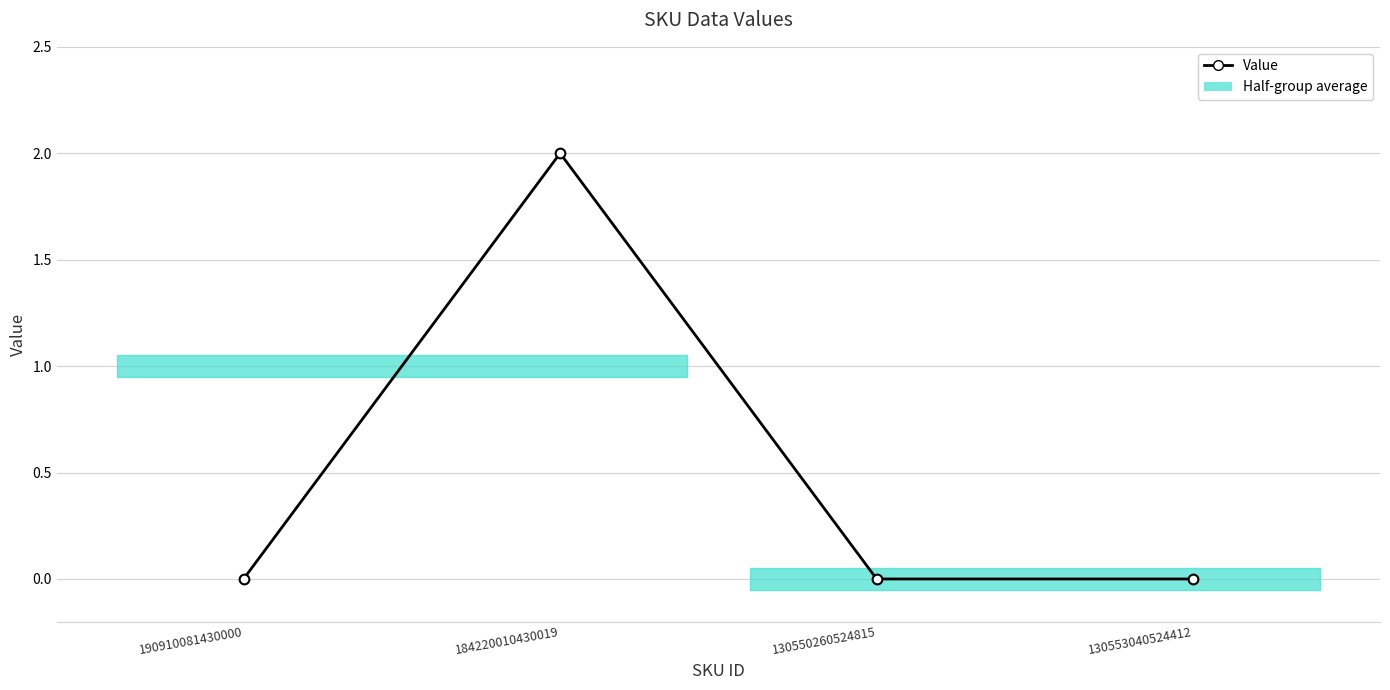

List the labels in order of value, smallest first.

190910081430000, 130550260524815, 130553040524412, 184220010430019